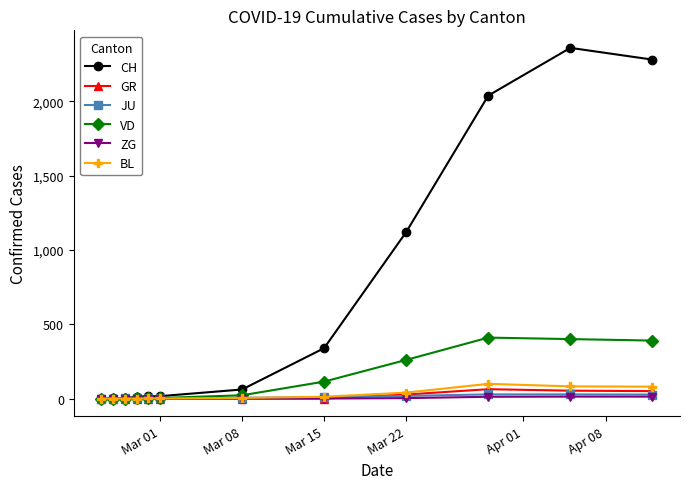

Which series has the largest range (max minus min)?

CH